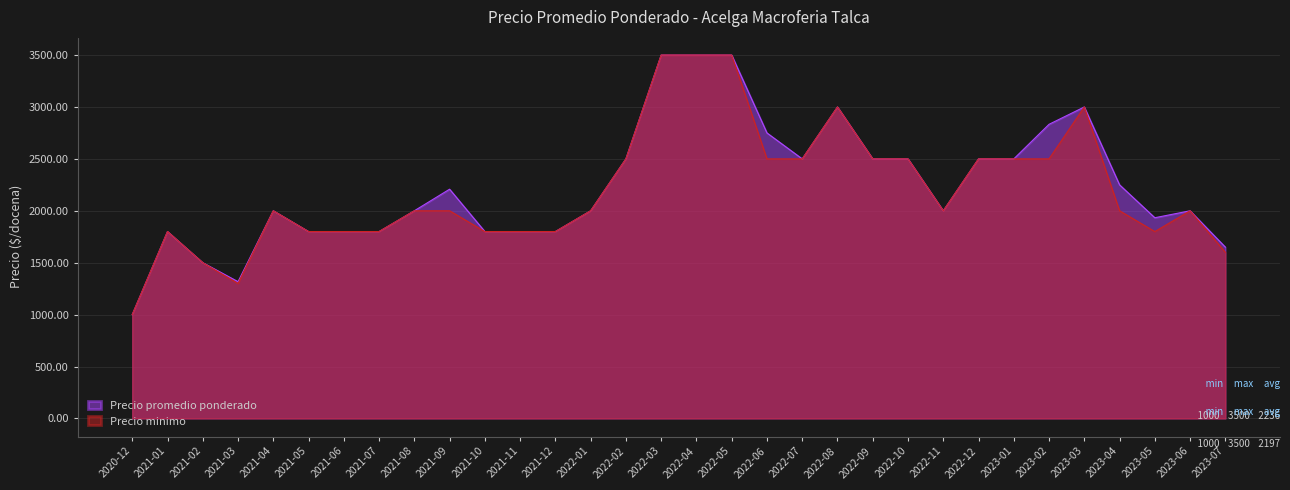

True or false: Precio promedio ponderado has a value of 3986 at 2023-03.

False